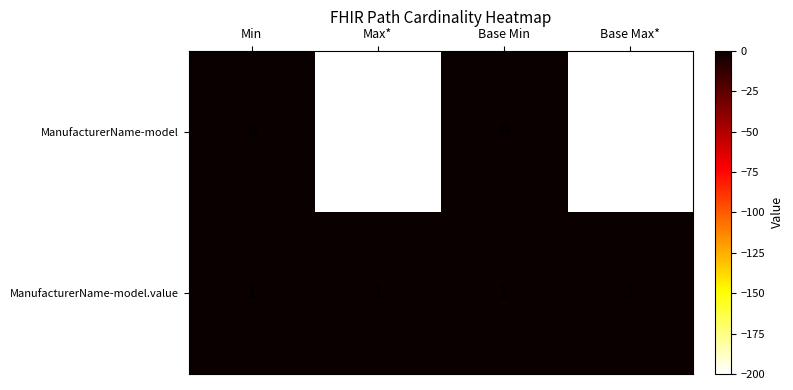

True or false: ManufacturerName-model.value has a value of 2 at Base Min.

False